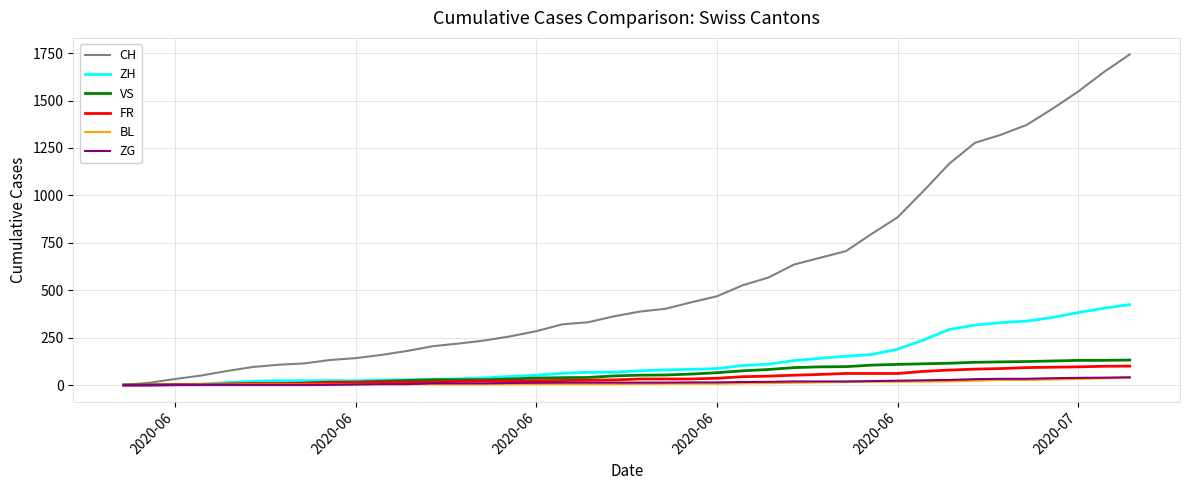

Which series ends up on top after the final intersection of BL and ZH?

ZH